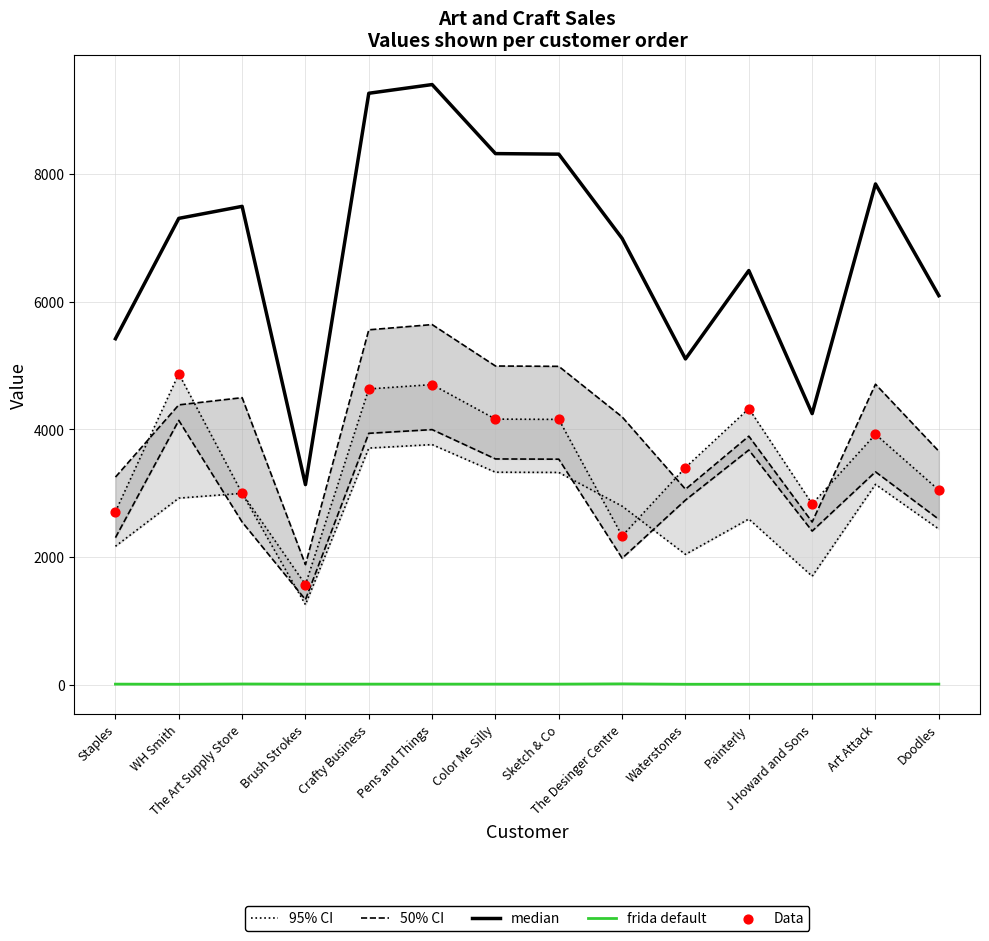

Which series has the widest spread of Y values?

median